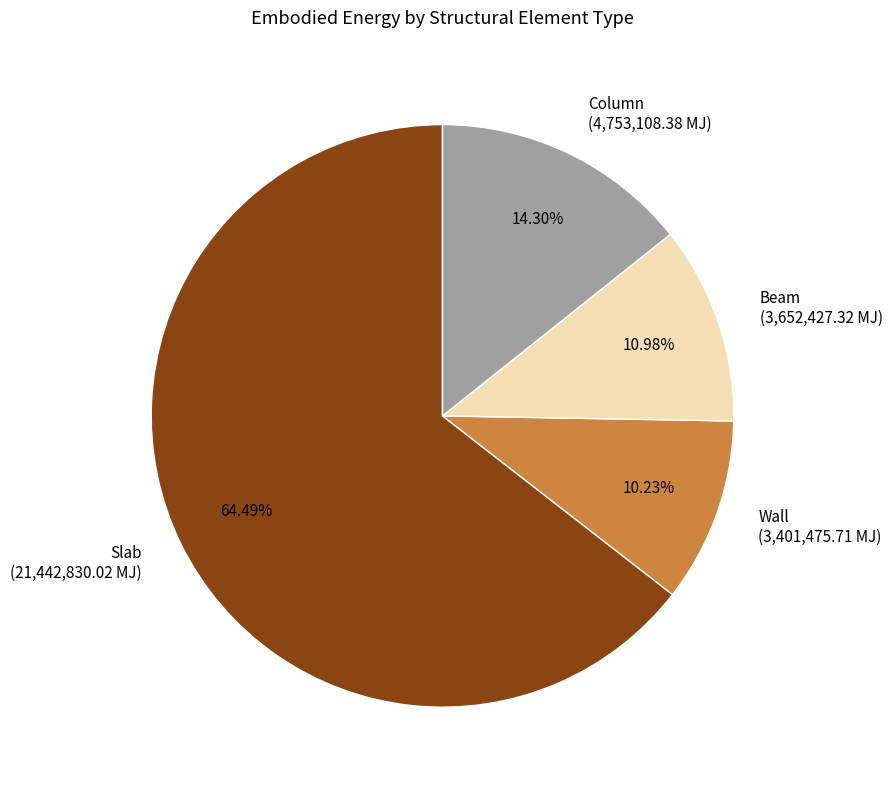

Which category has the smallest portion of the pie?

Wall